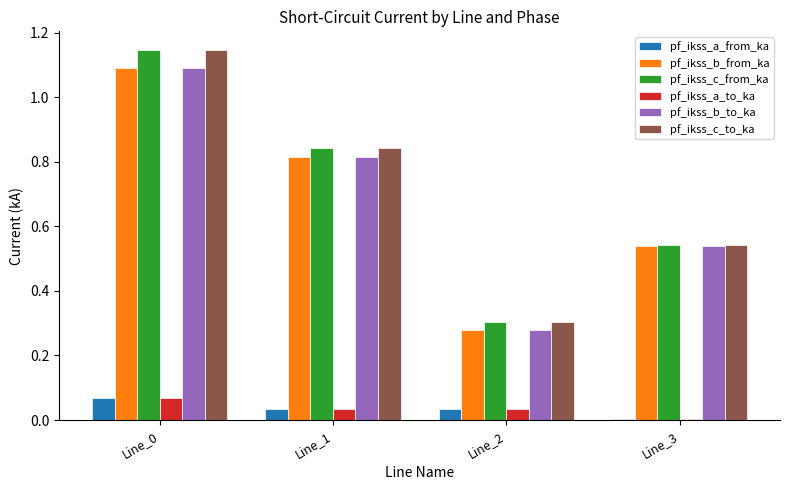

At which label is pf_ikss_b_from_ka closest to 0?

Line_2